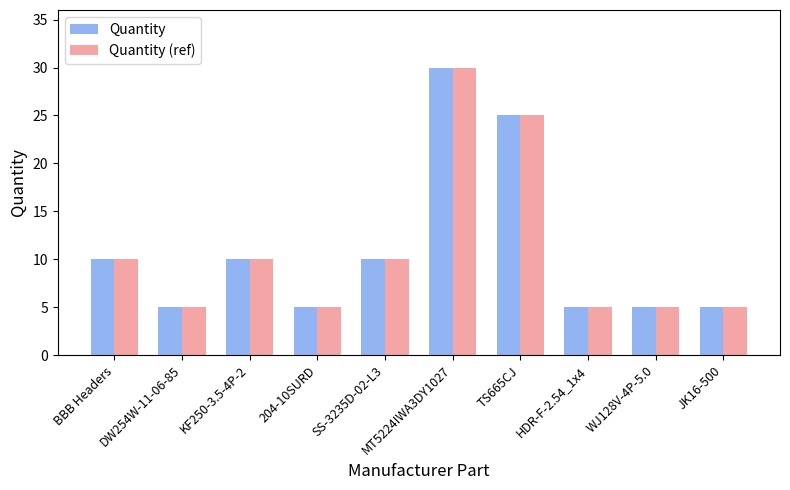

What is the label of the 6th bar from the right?

SS-3235D-02-L3